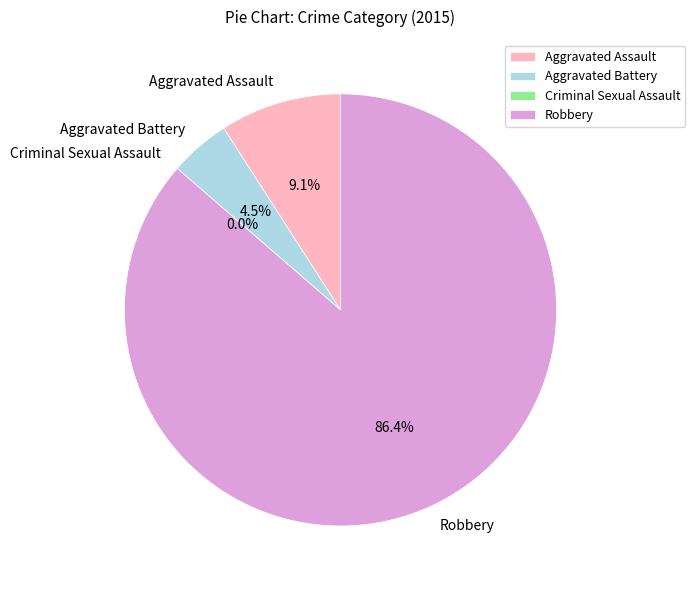

Which slice is the smallest?

Criminal Sexual Assault